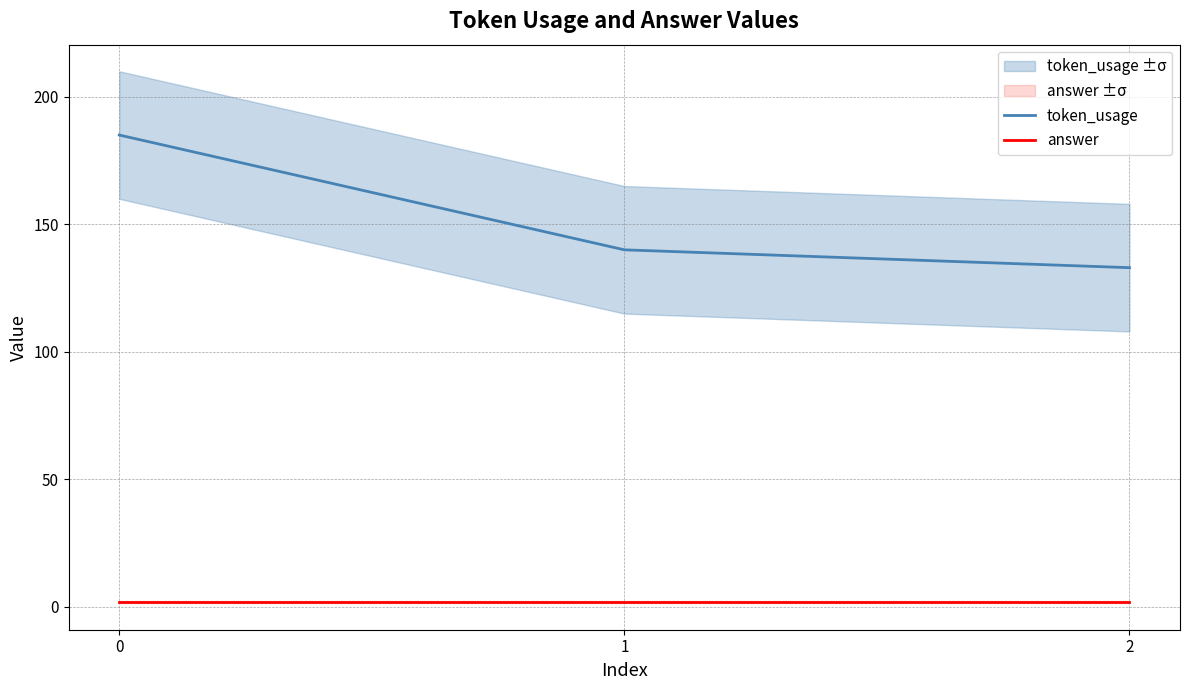

Is it true that answer equals 1 at 1?

False